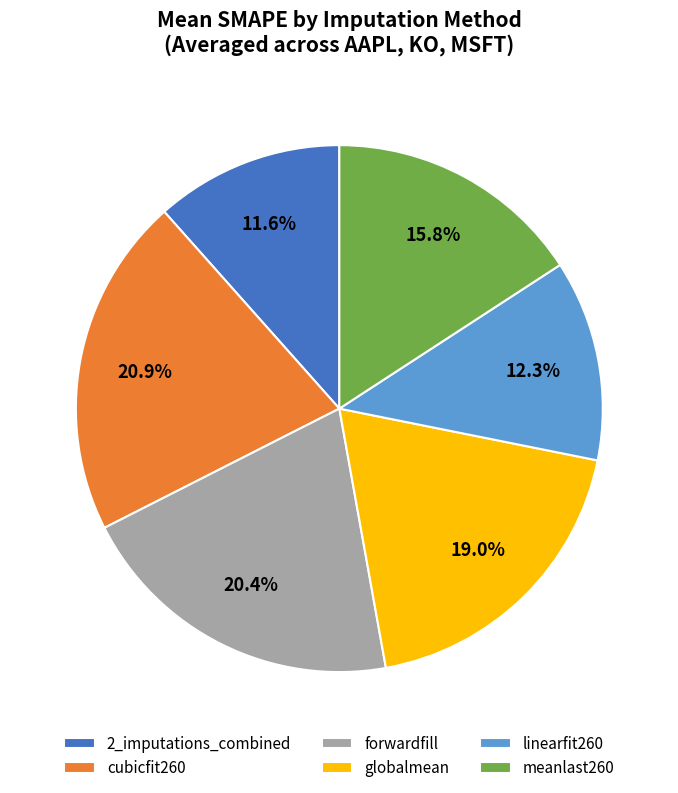

Between globalmean and cubicfit260, which is larger?

cubicfit260